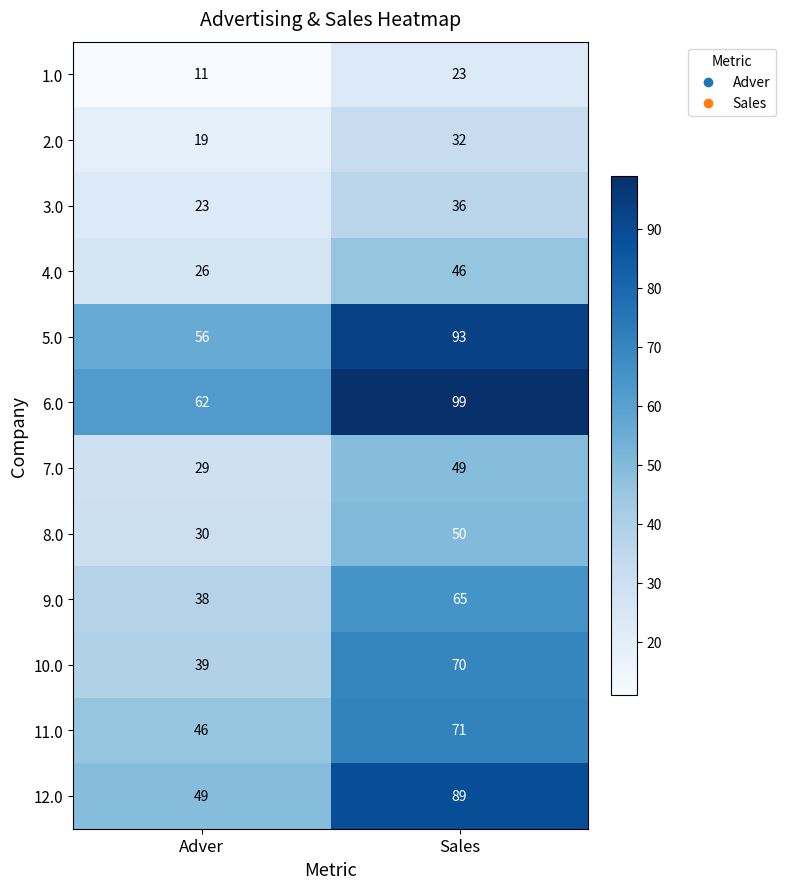

What is the total value across all series at Adver?

428